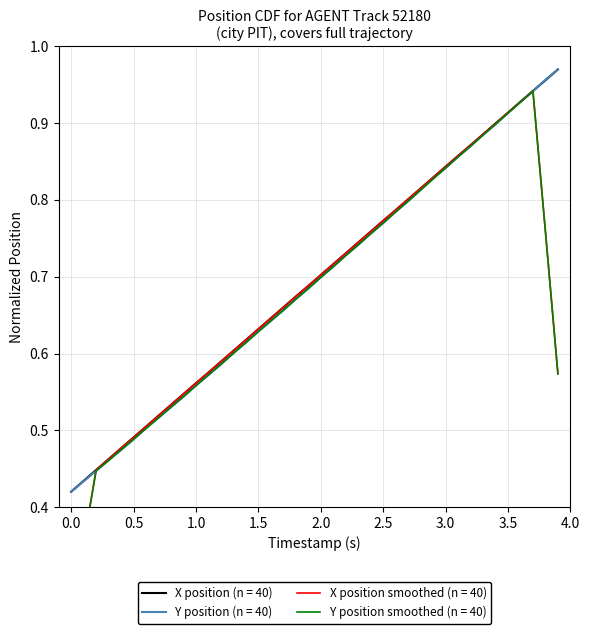

What is the average value of the X series?

0.7